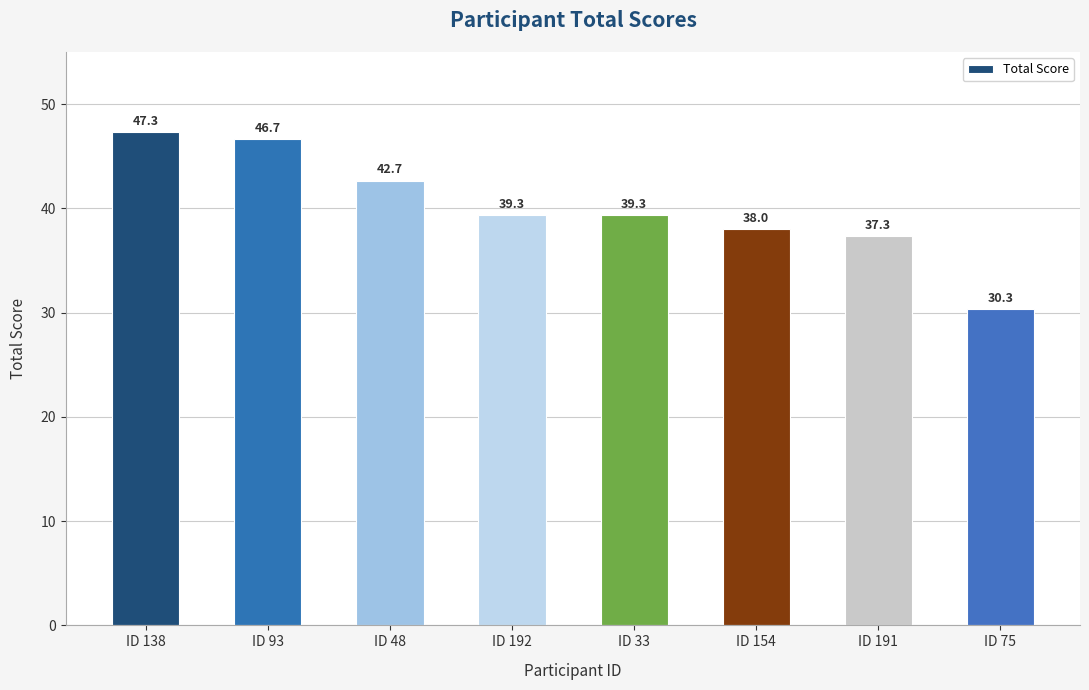

What is the ratio of the value at ID 191 to the value at ID 48?

0.9